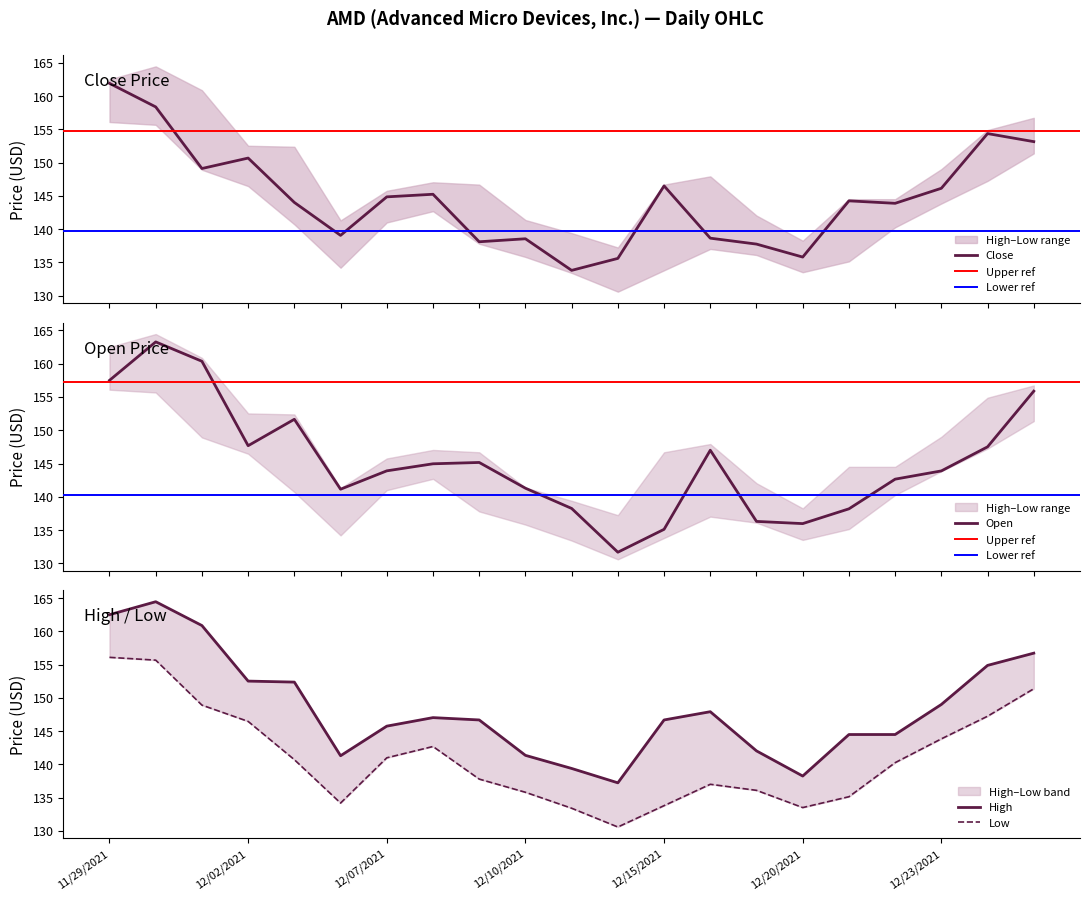

What is the greatest value displayed?

164.5